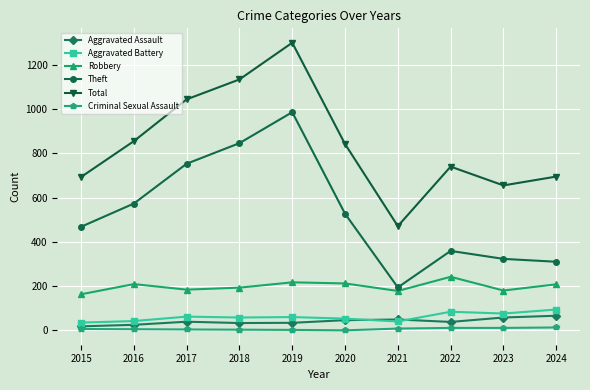

Which series changed the most between 2015 and 2021?

Theft